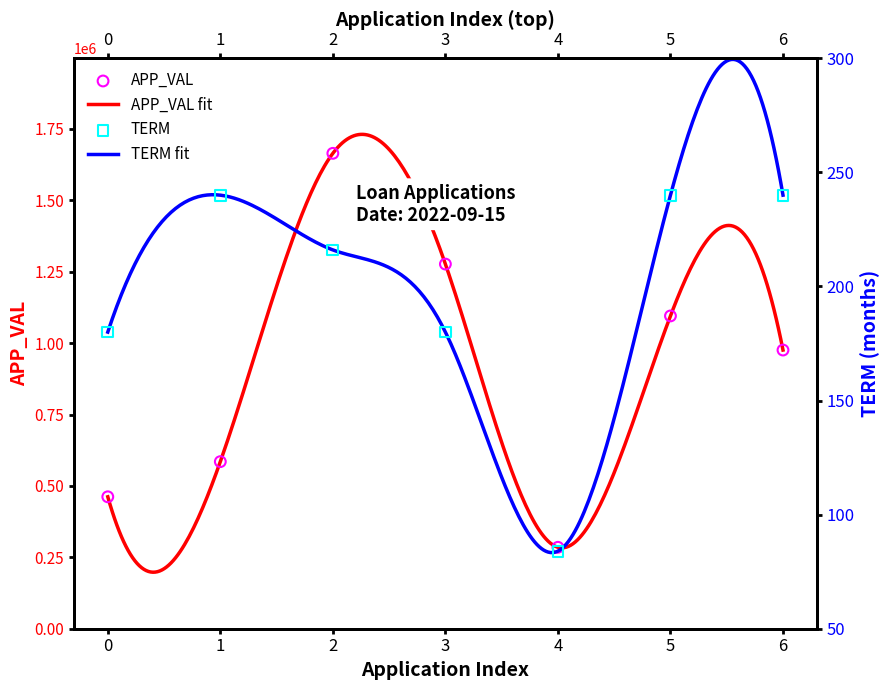

Which series has the widest spread of Y values?

APP_VAL